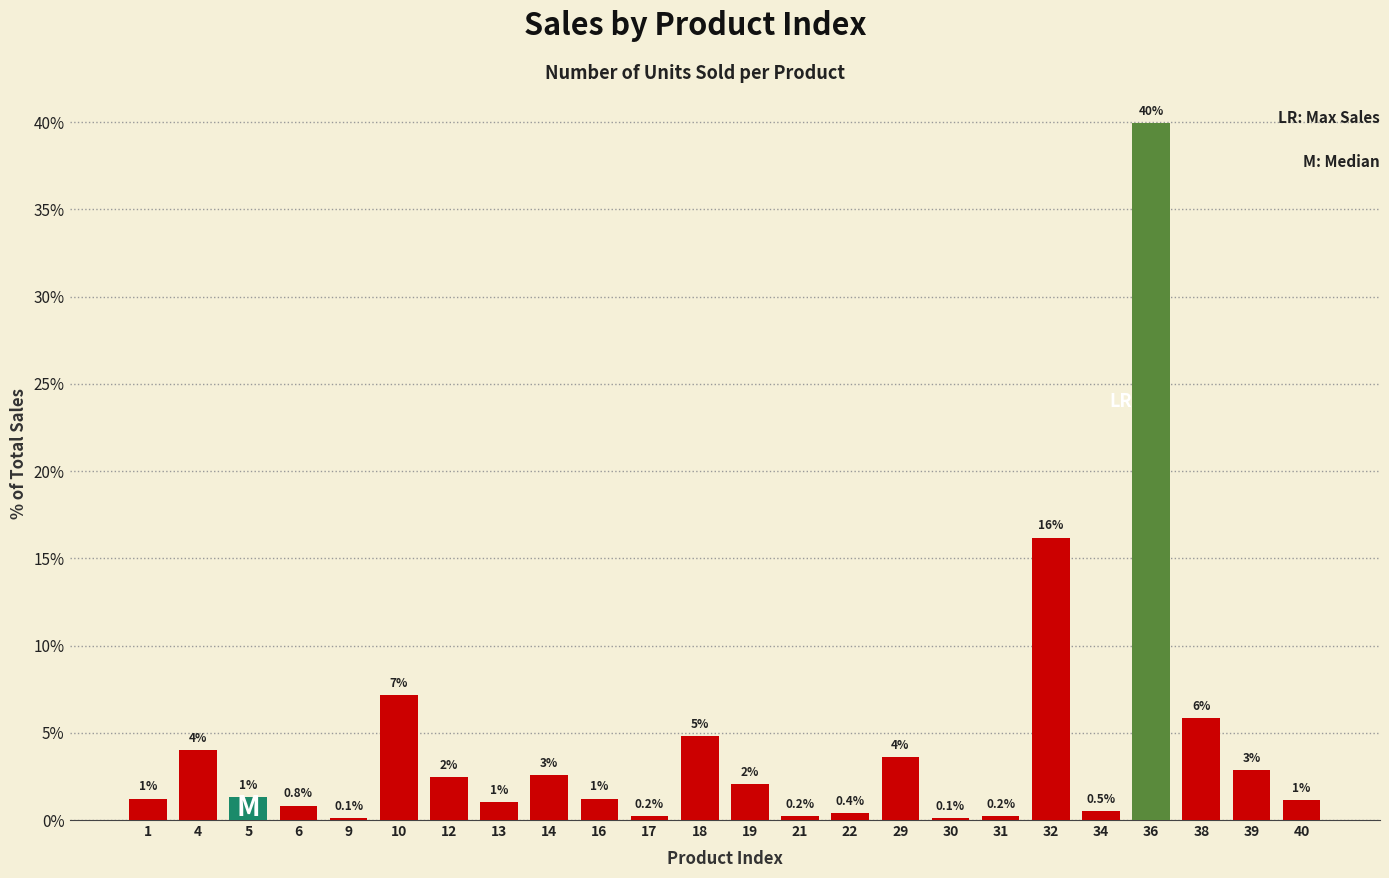

The chart shows a value of 3.8 at 12. True or false?

False